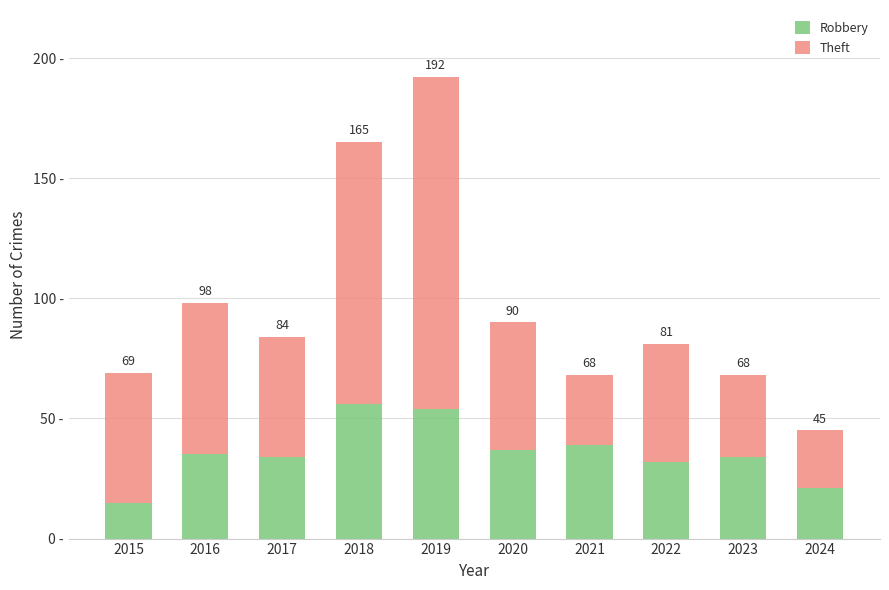

Are the bars grouped side by side (vs. stacked)?

No